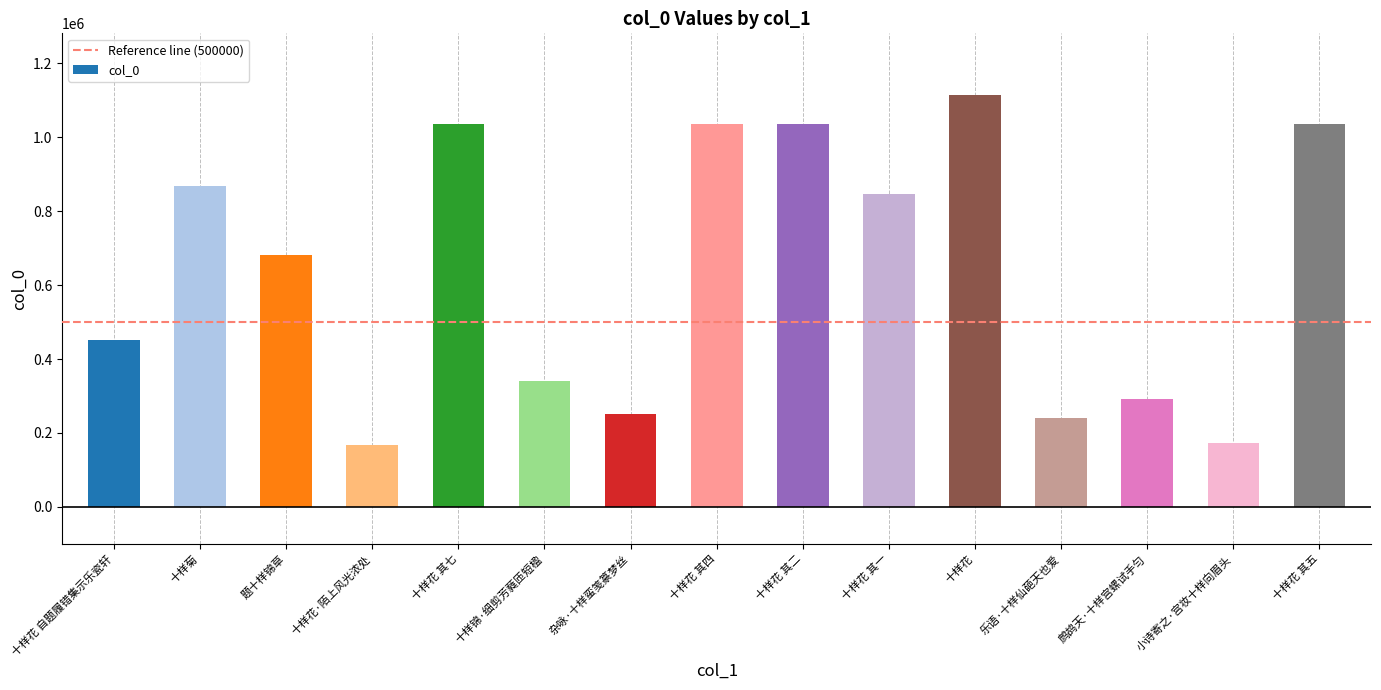

What is the change in value from 十样花 自题履错集示乐瓷轩 to 十样菊?

+416715